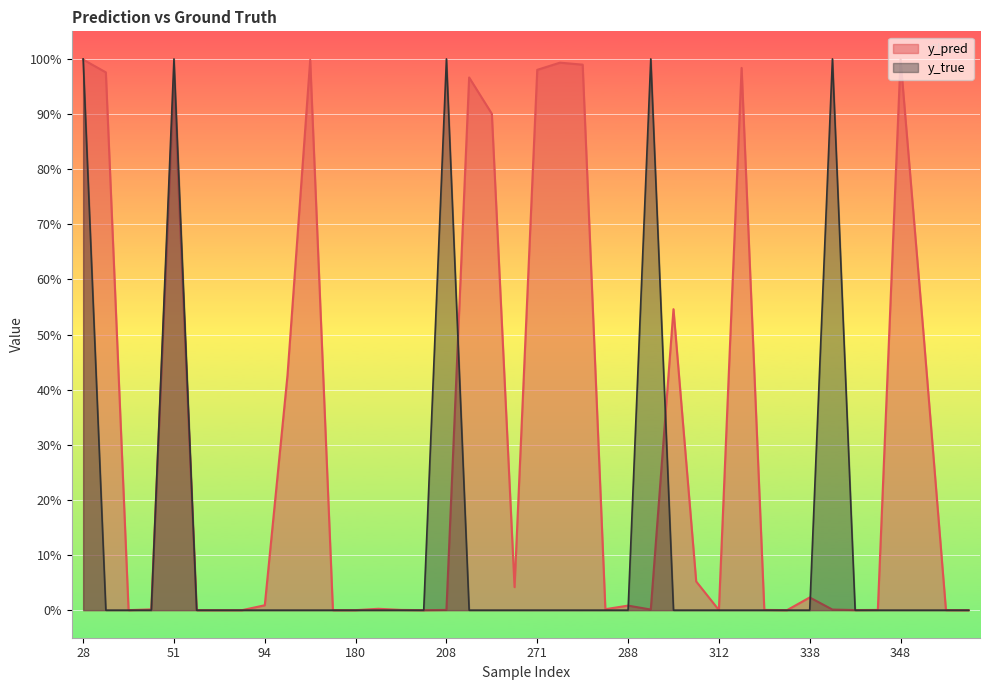

At which category does the chart reach its minimum across all series?

31